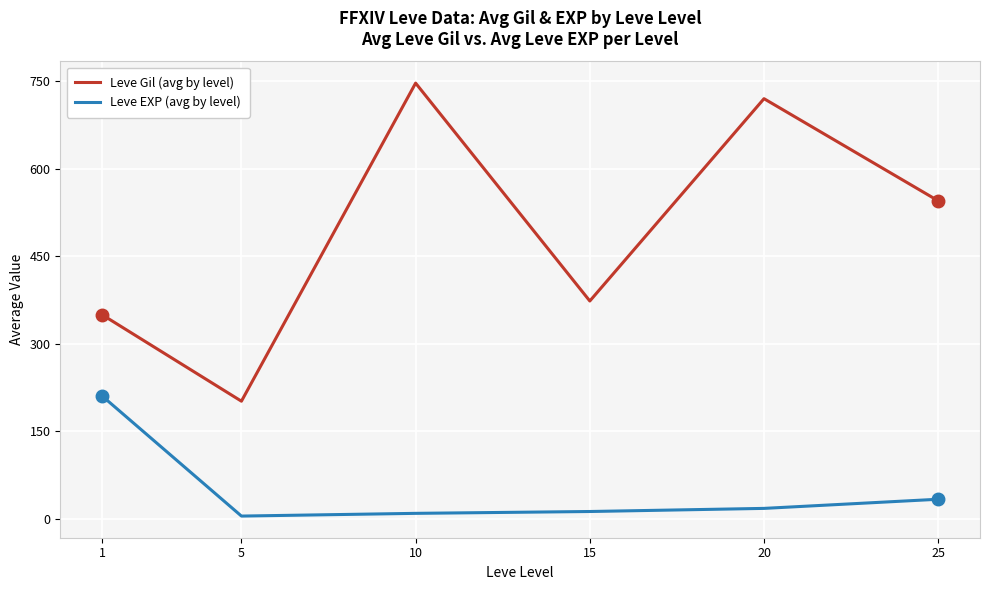

True or false: Leve EXP (avg by level) and Leve Gil (avg by level) cross at least once.

False